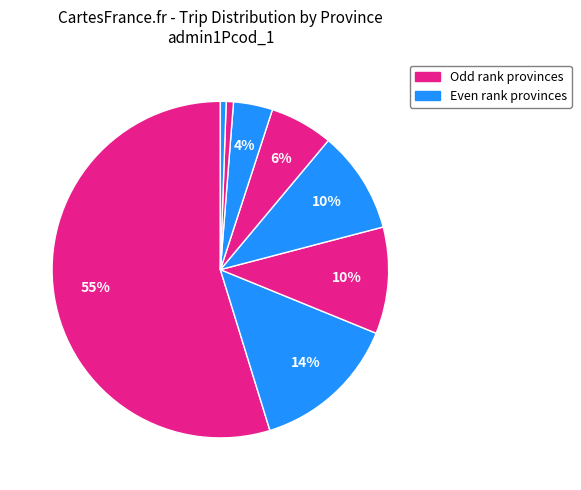

How many slices are in this pie chart?

8